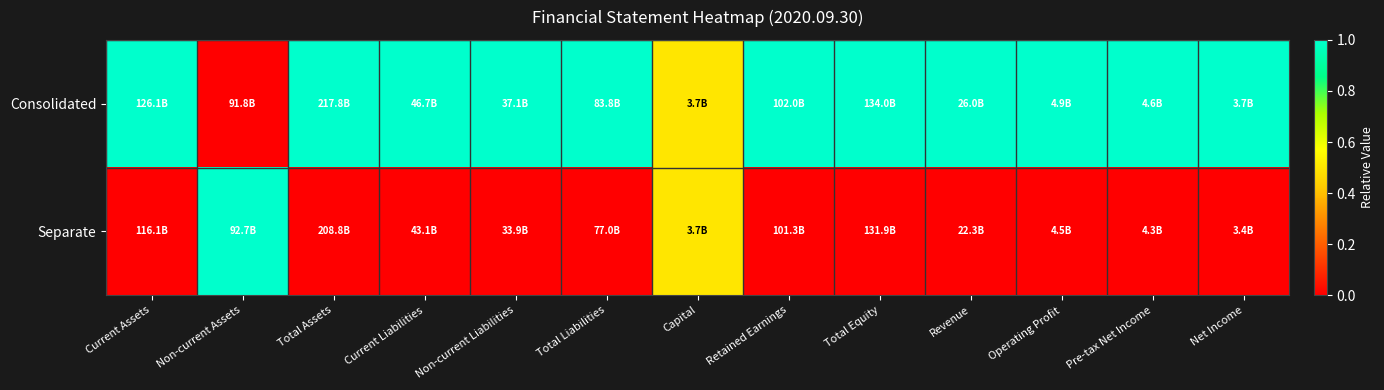

What is the total value across all series at Non-current Assets?

1.0